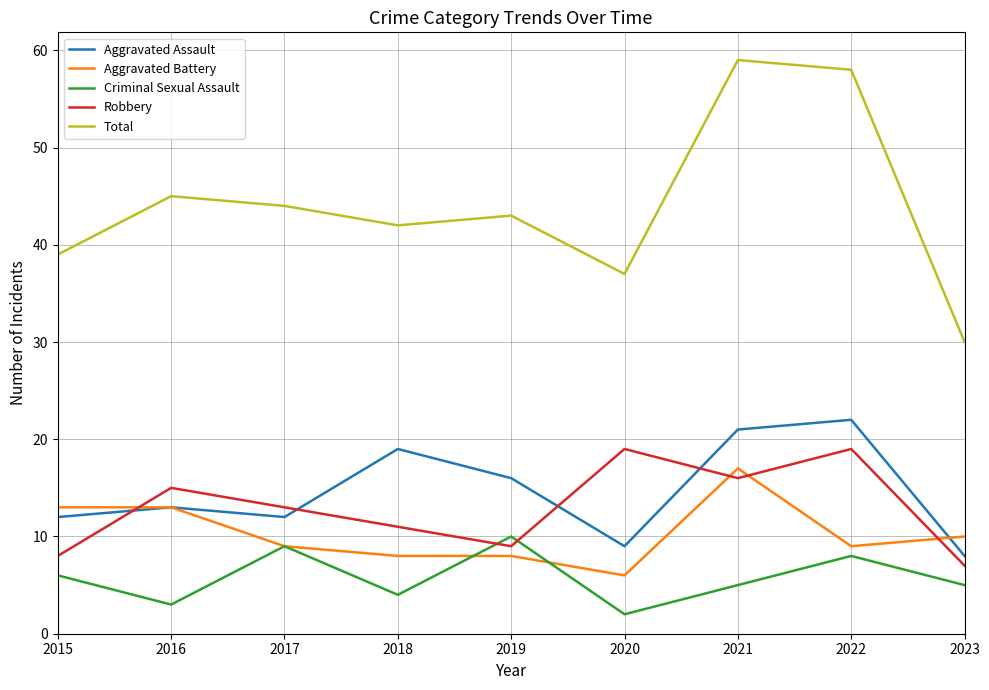

Which series changed the most between 2016 and 2023?

Total